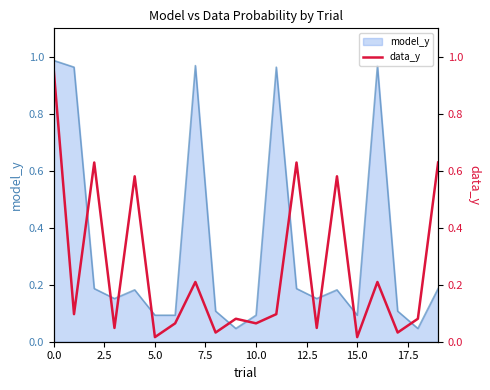

What is the average value?

0.3